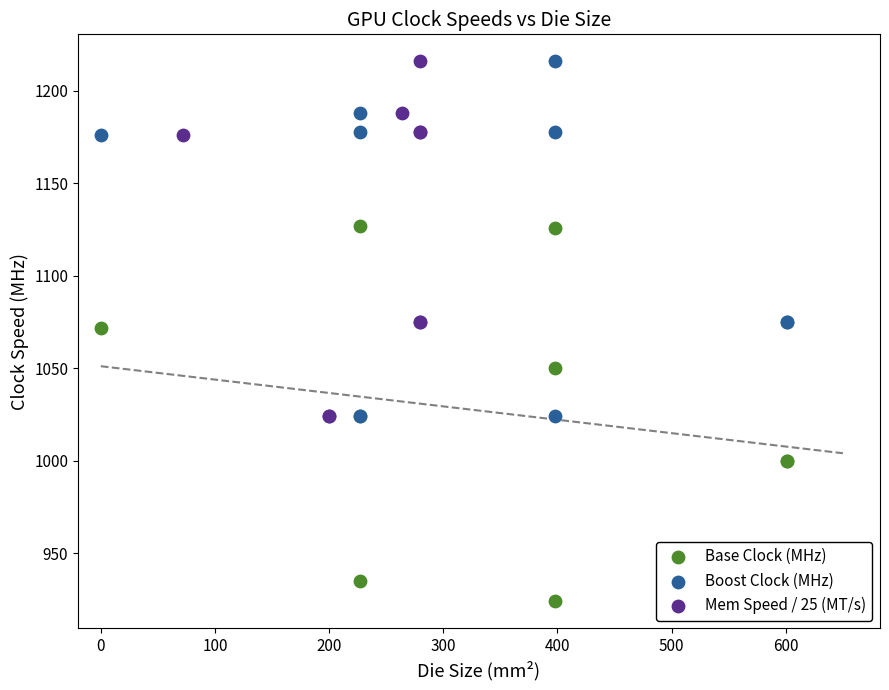

Which series has the widest spread of Y values?

Base Clock (MHz)